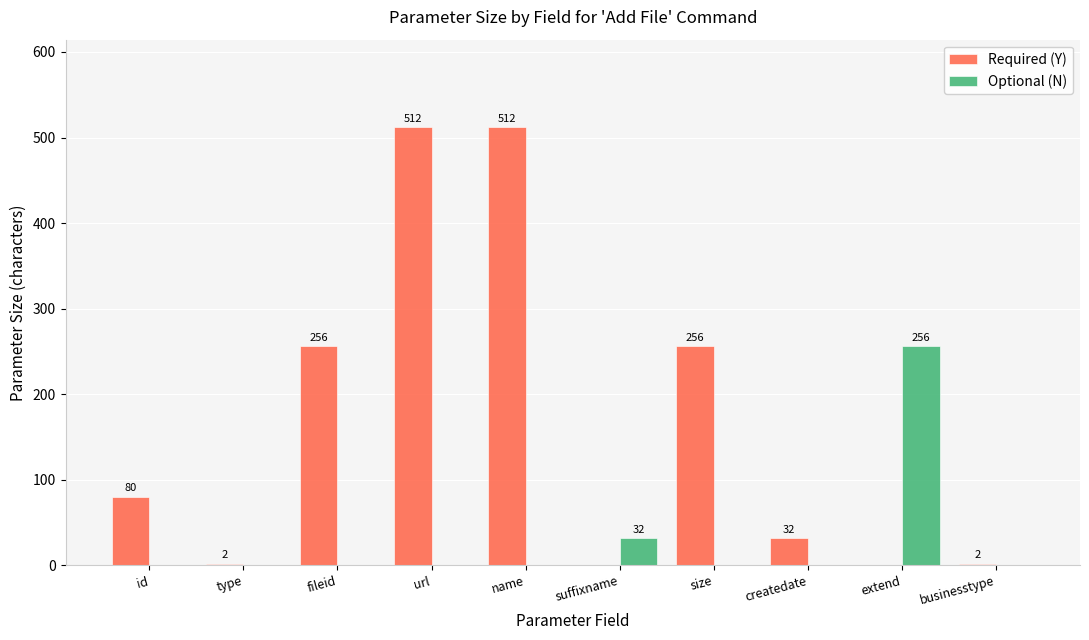

Where is Optional (N) nearest to the value 128?

suffixname